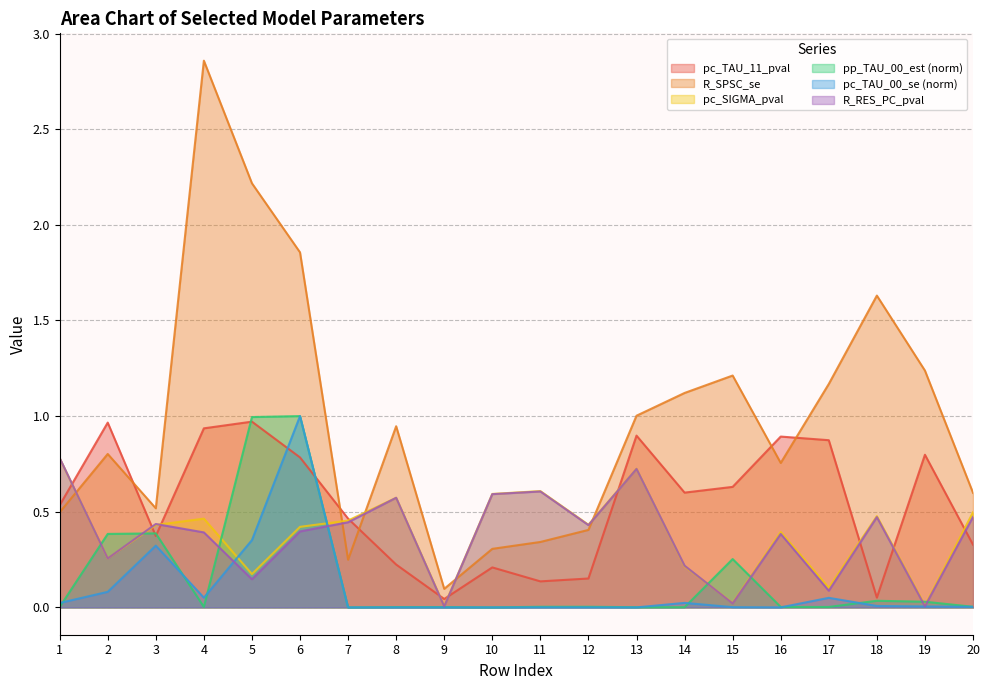

What is the maximum value for pp_TAU_00_est?

1.0